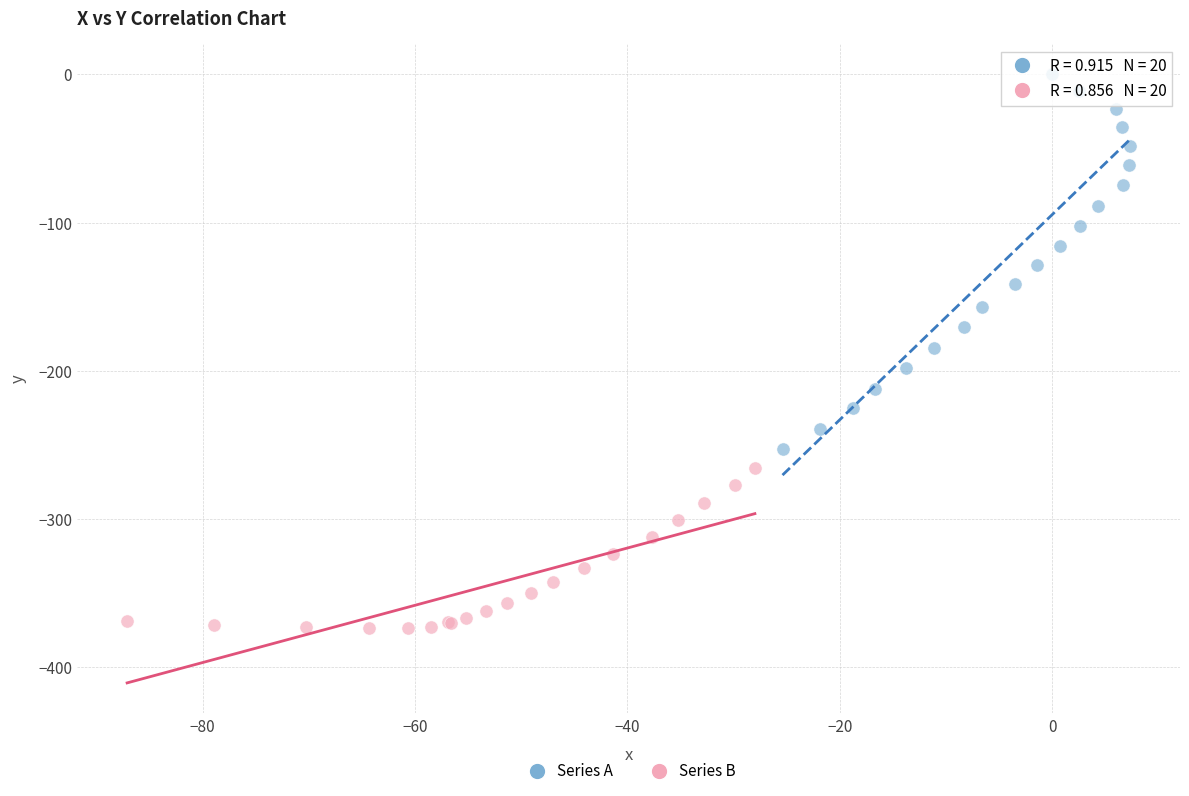

Which series contains the highest Y value?

Series A